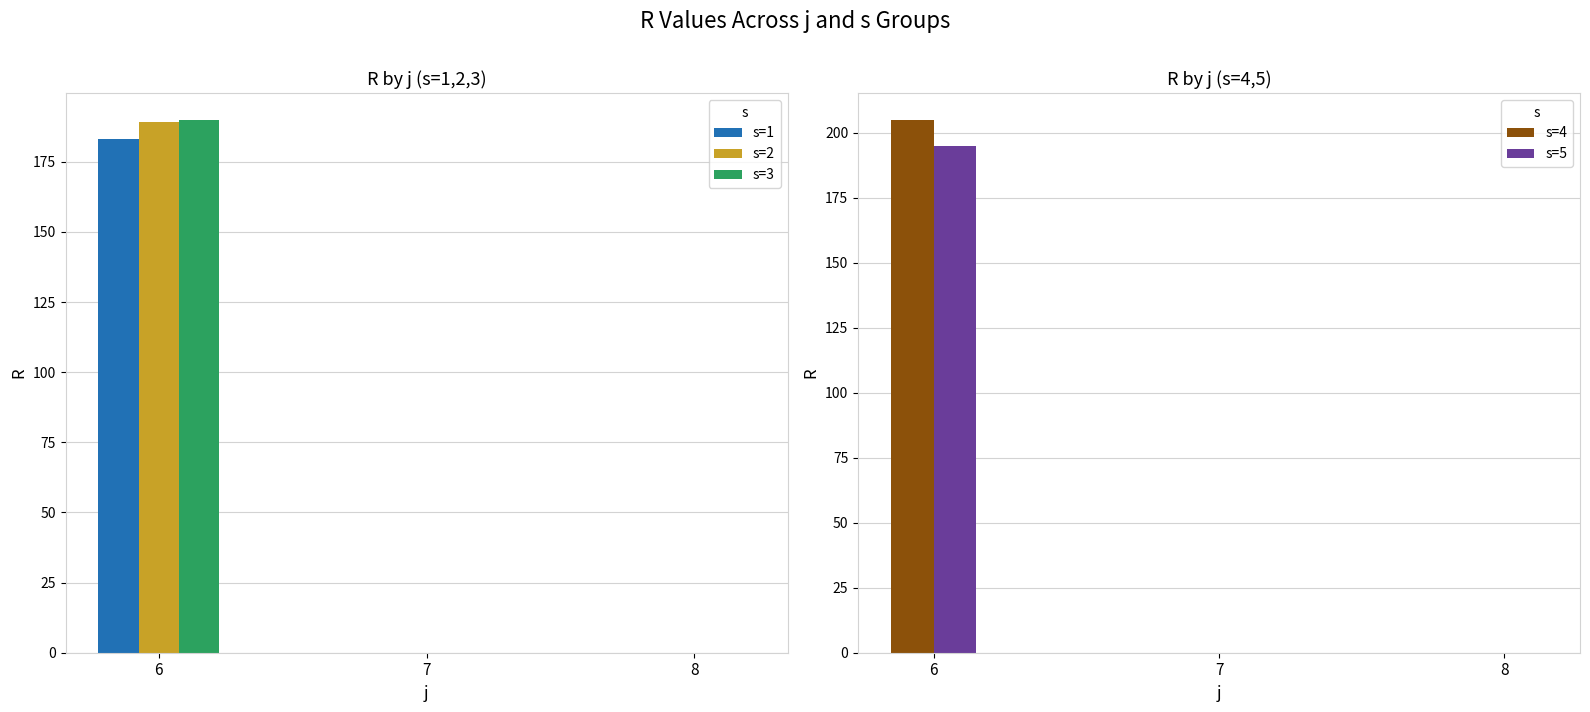

How many categories are shown in the chart?

3